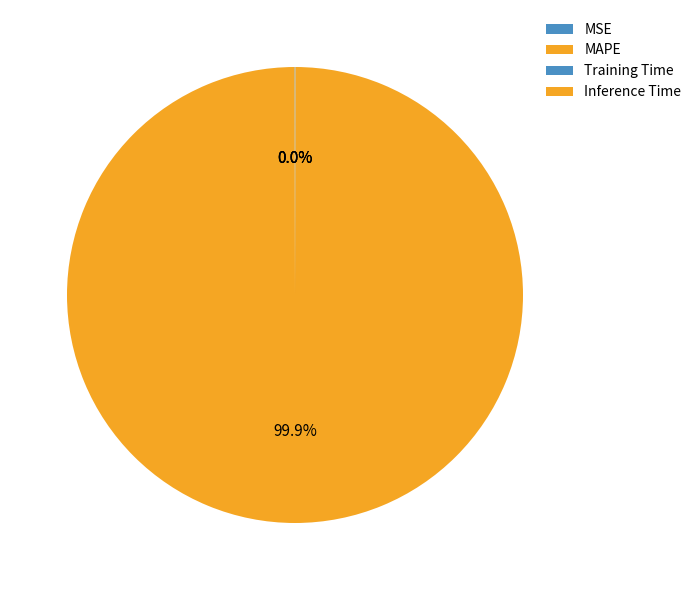

Rank the categories by value from lowest to highest.

Inference Time, Training Time, MSE, MAPE